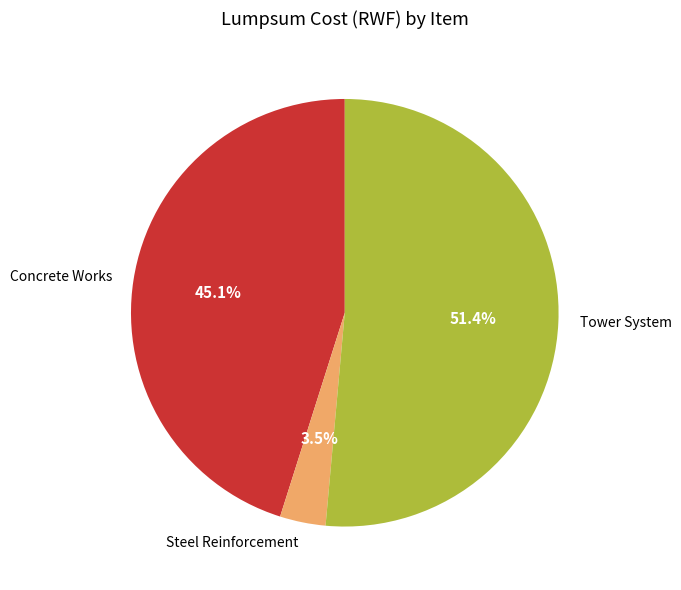

Count the number of slices in the pie.

3